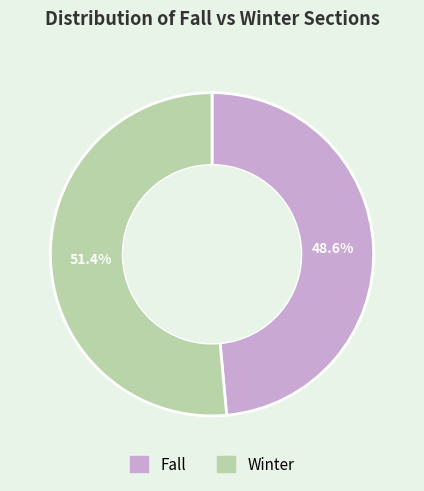

The Winter slice represents 40% of the pie. True or false?

False